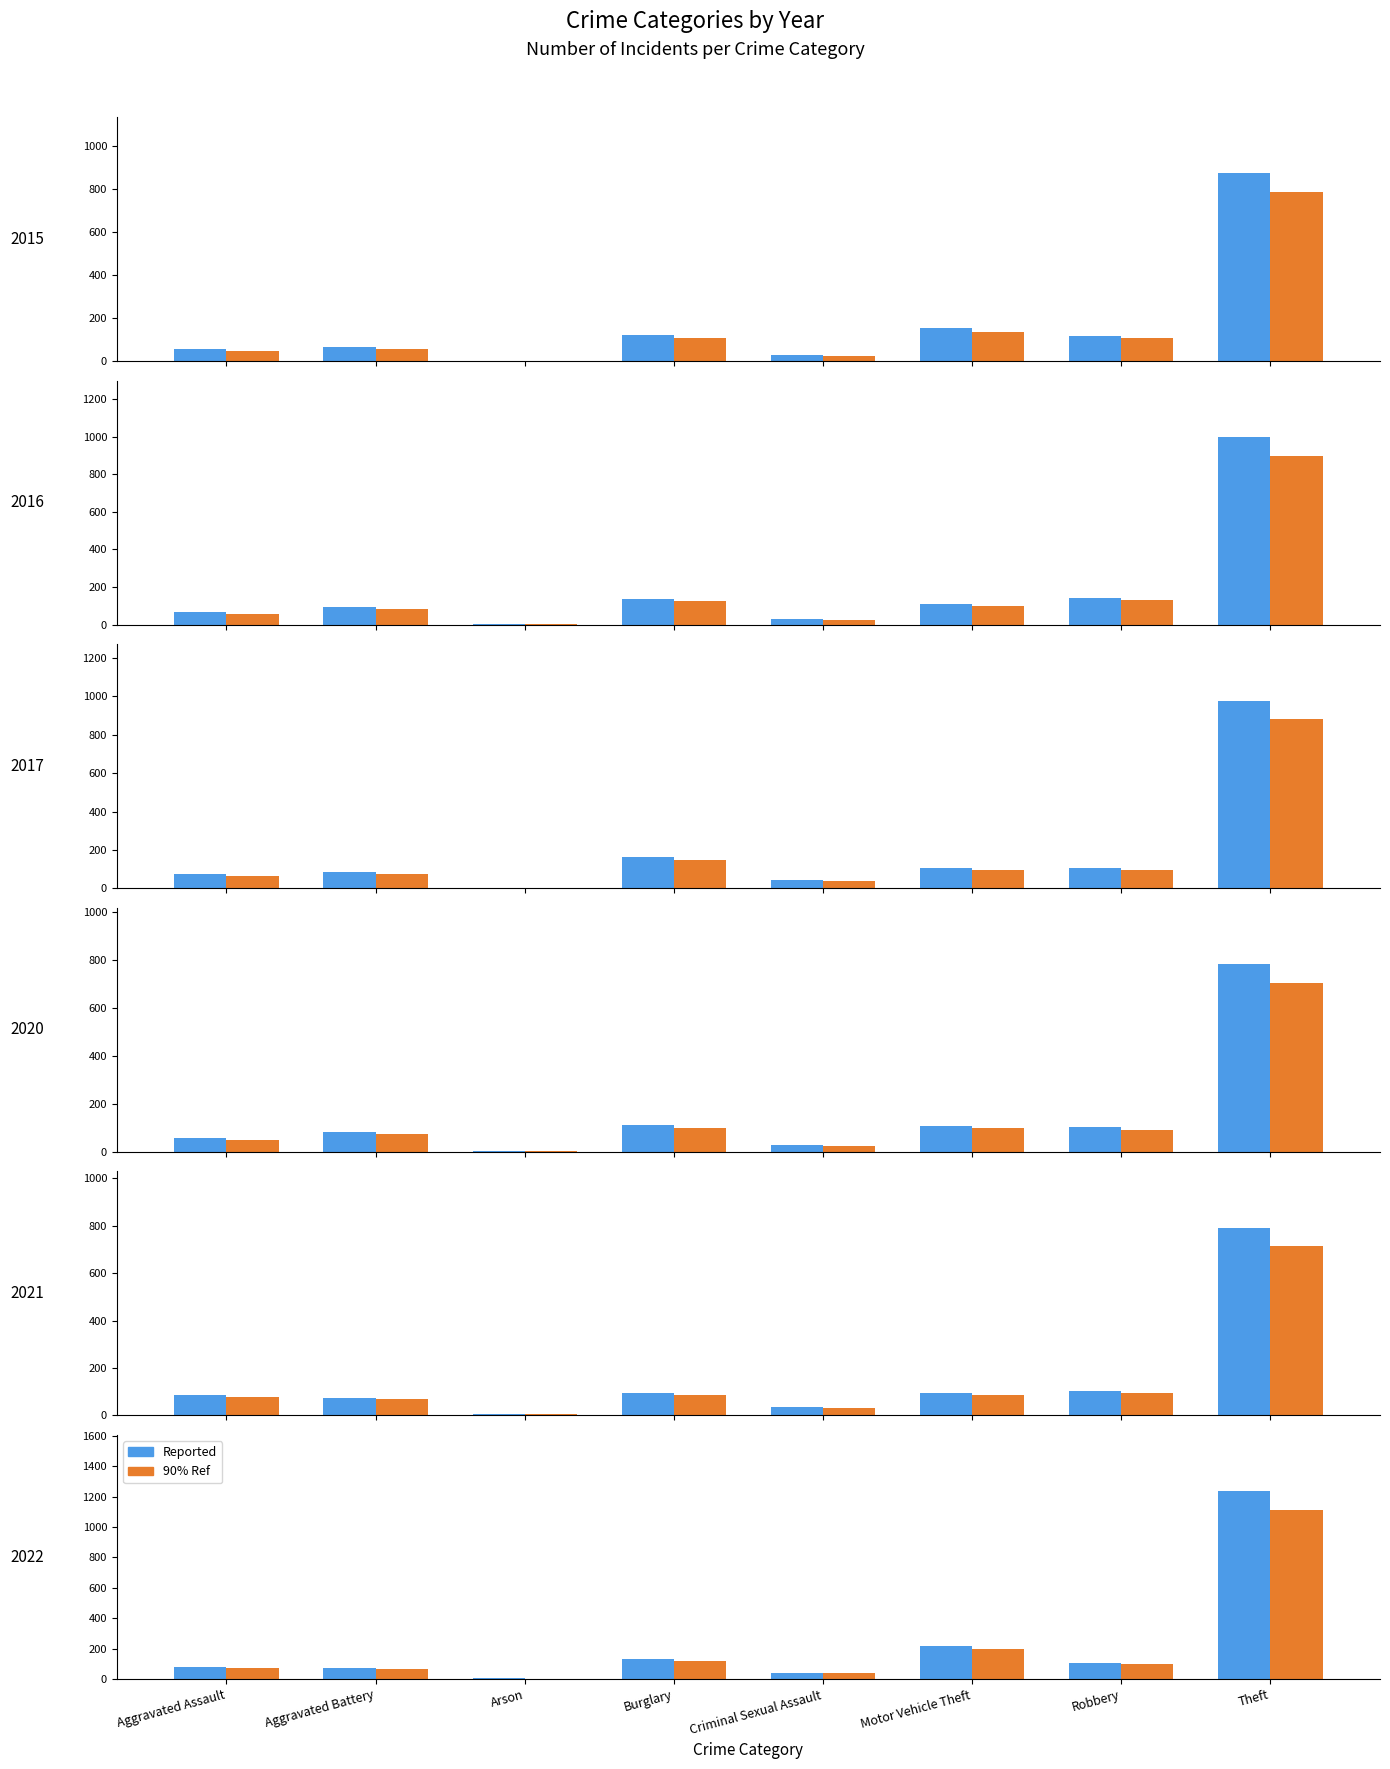

What is the approximate value of 2015 Avg at Aggravated Battery?

57.6